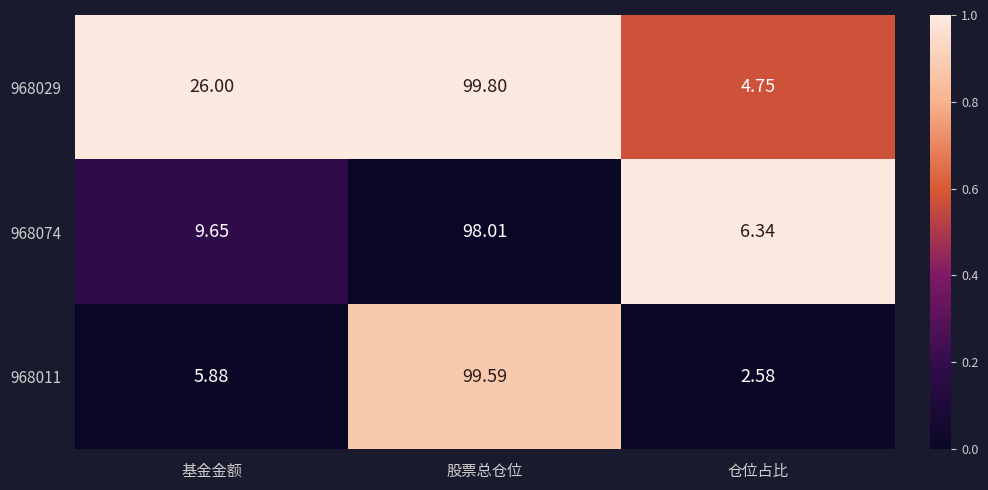

Which category has the highest value in the 968029 series?

股票总仓位